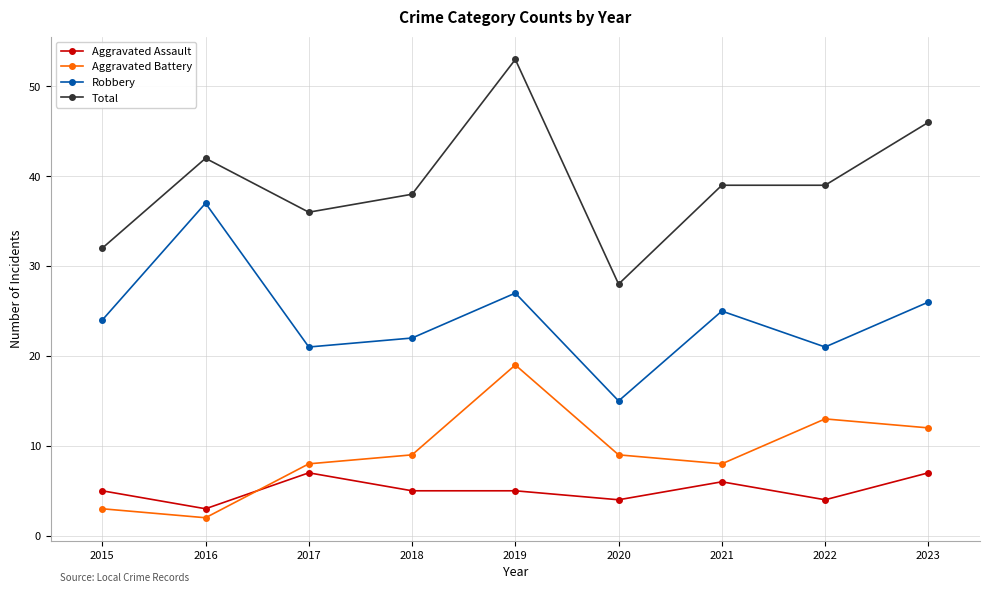

Reading left to right, extract all data points from this chart.

Aggravated Assault: 5	3	7	5	5	4	6	4	7
Aggravated Battery: 3	2	8	9	19	9	8	13	12
Robbery: 24	37	21	22	27	15	25	21	26
Total: 32	42	36	38	53	28	39	39	46